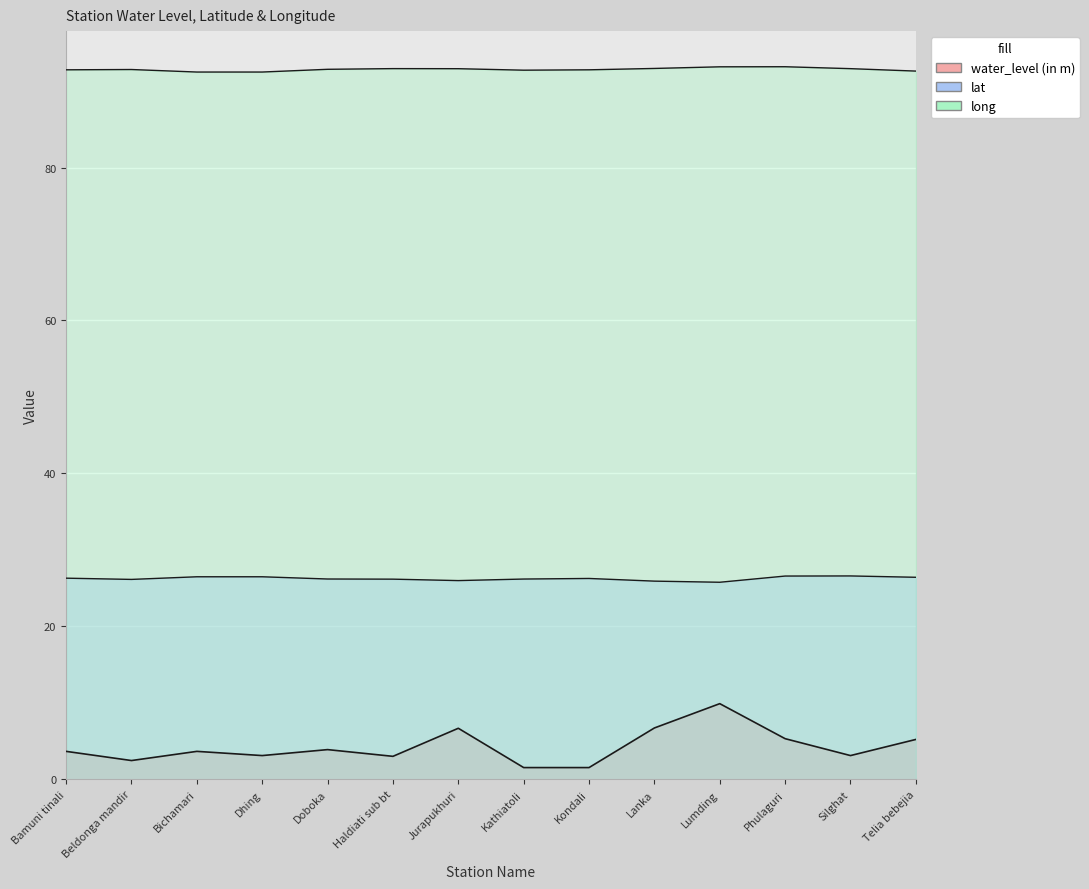

What is the label of the 2nd point from the right?

Silghat